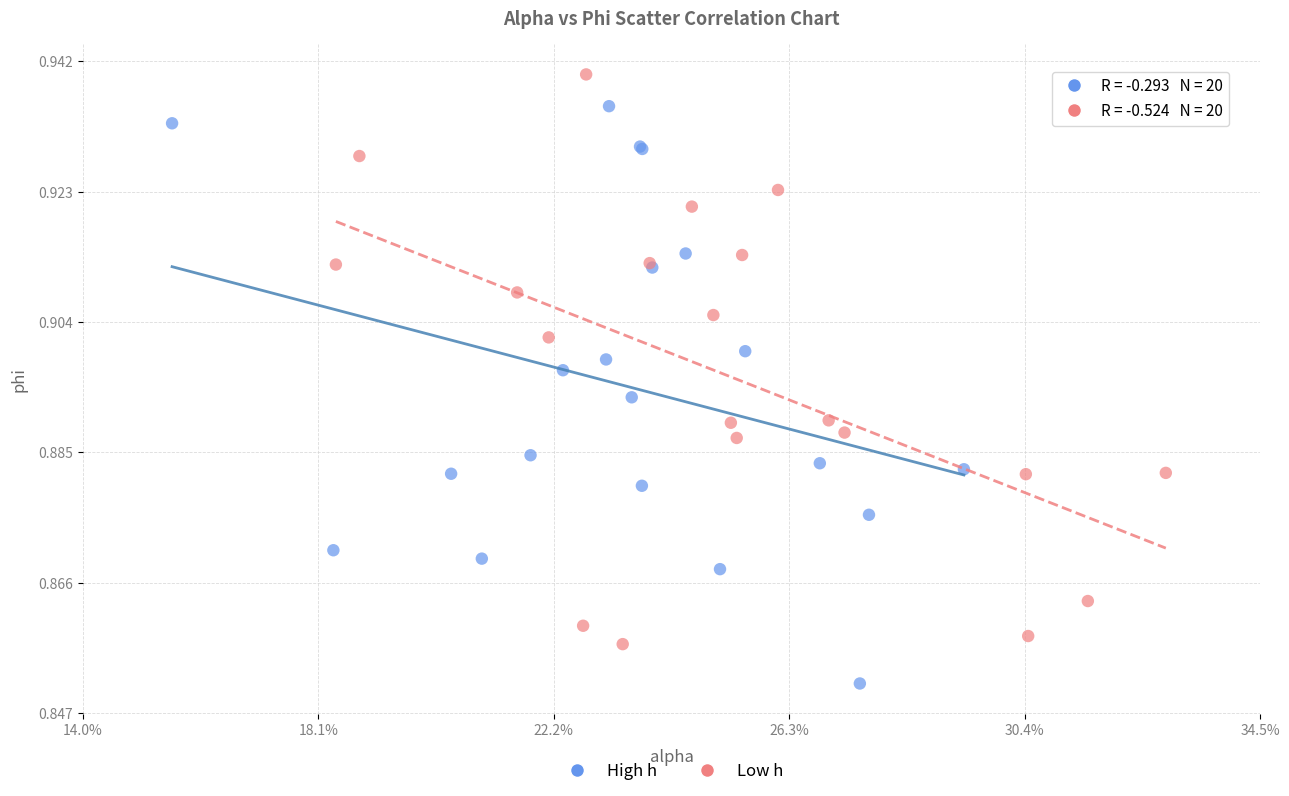

Which series reaches the maximum Y coordinate?

Low h